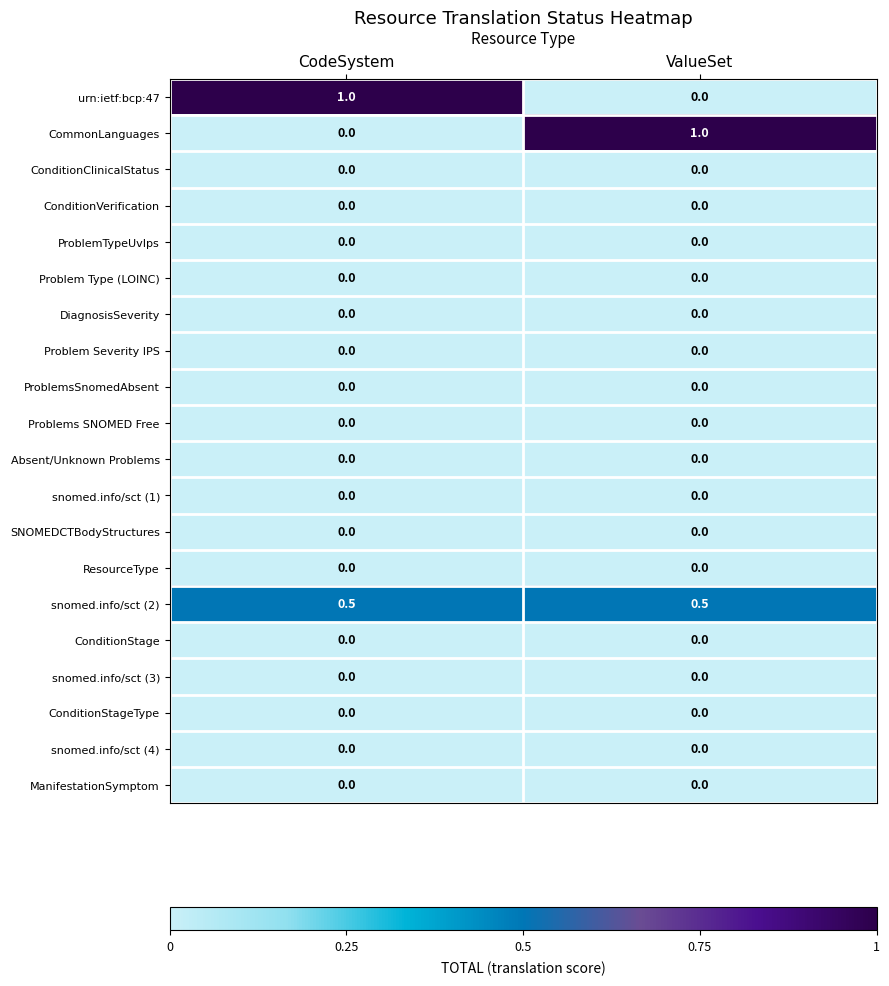

What is the spread (max minus min) of values at CodeSystem?

1.0